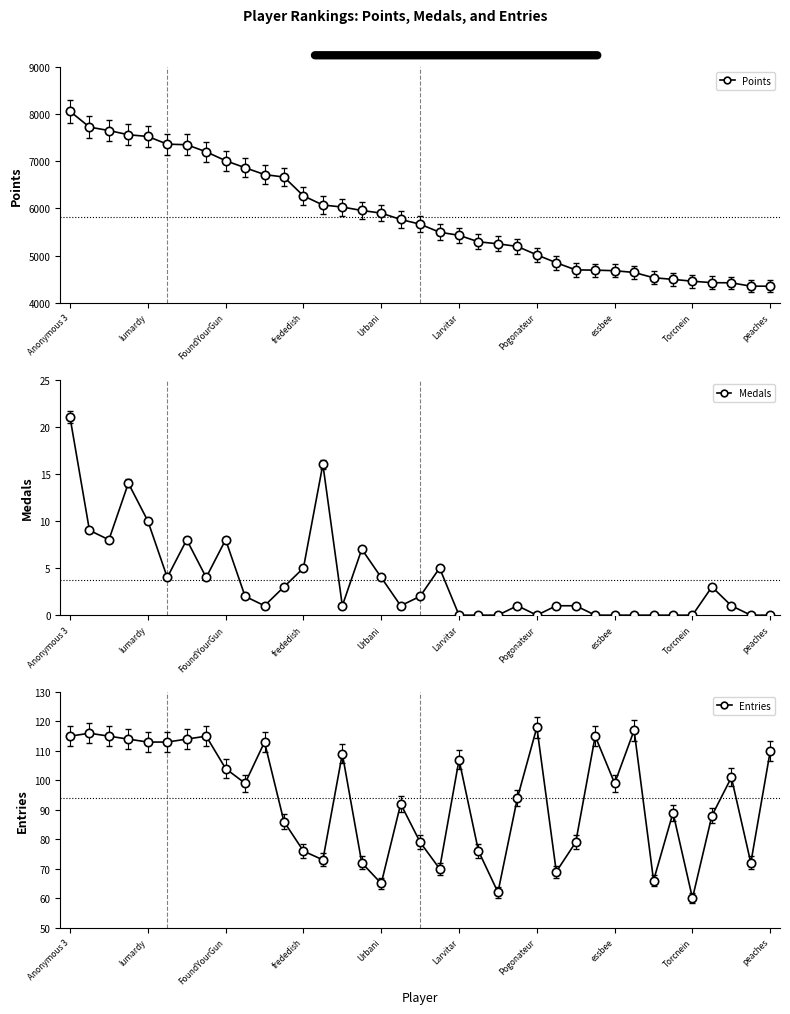

How many lines are shown in the chart?

3